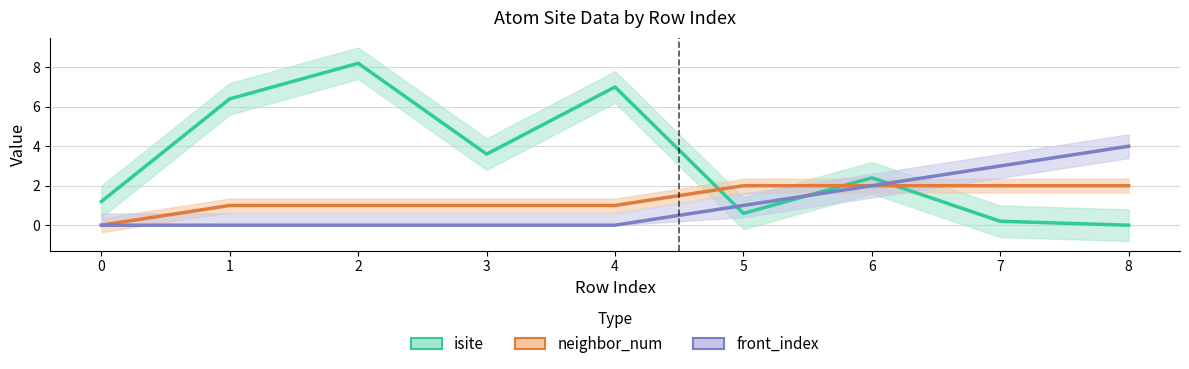

Does the chart display data point markers on the line(s)?

No